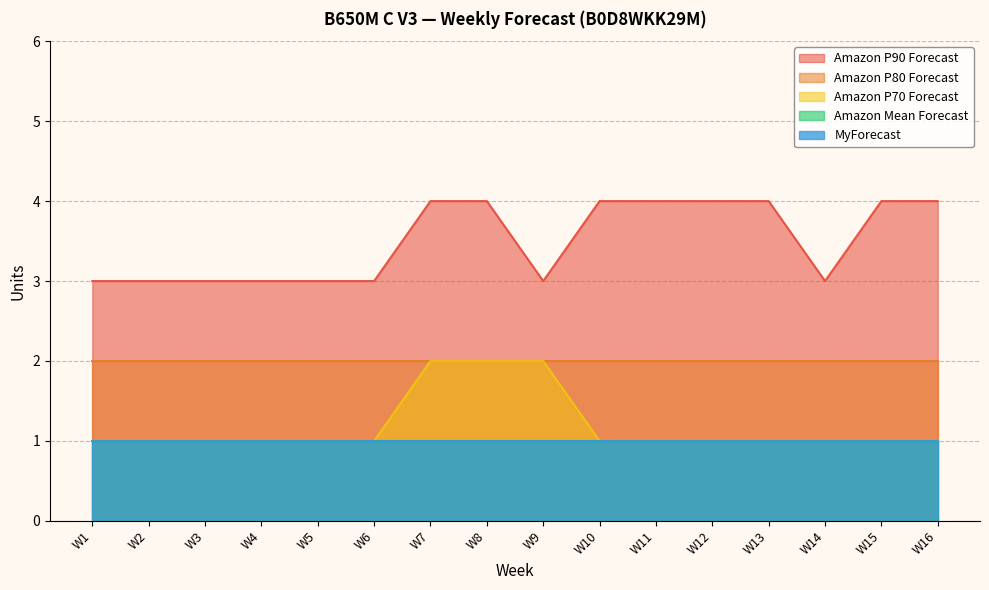

True or false: MyForecast and Amazon P70 Forecast intersect in this chart.

False